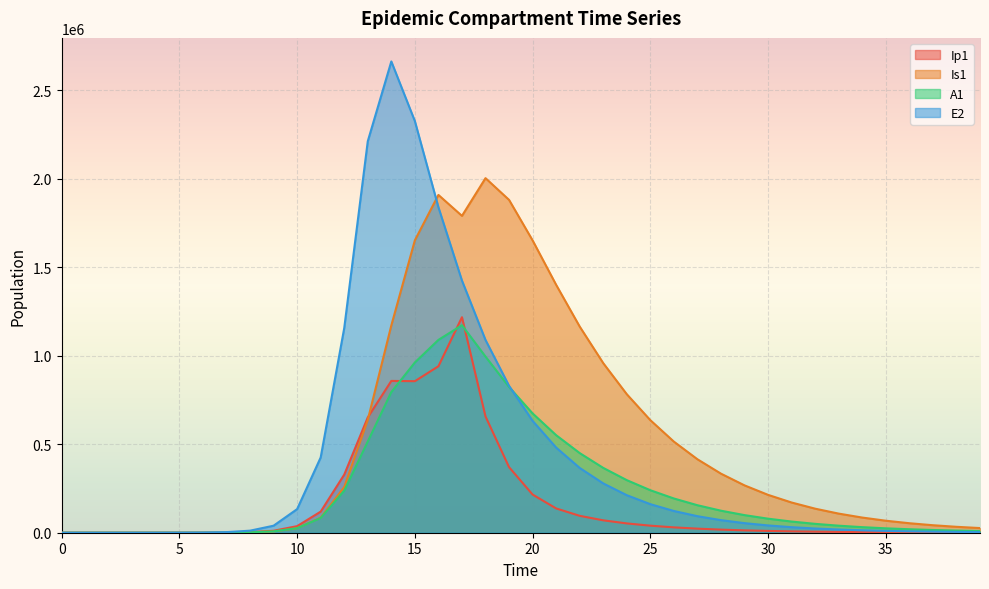

How many intersections are there between A1 and E2?

1